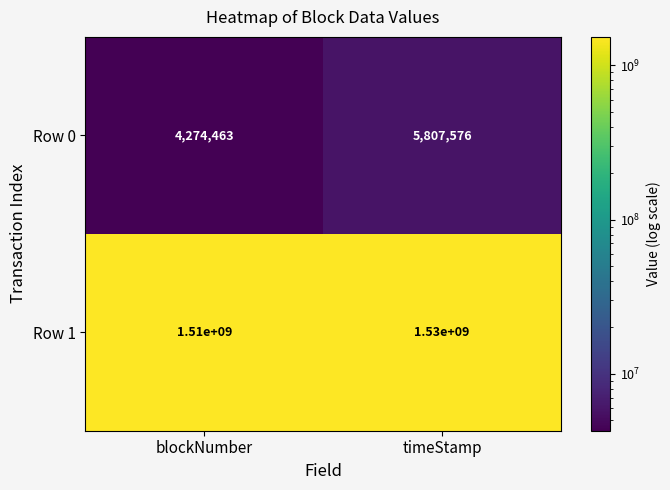

Between blockNumber and timeStamp, which series saw the biggest shift?

Row 1